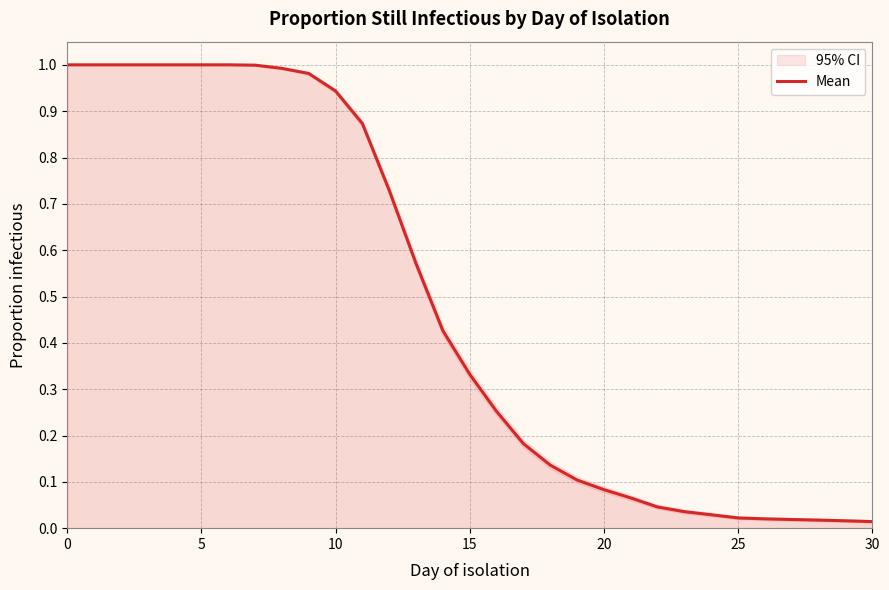

How many data points does each series have?

31